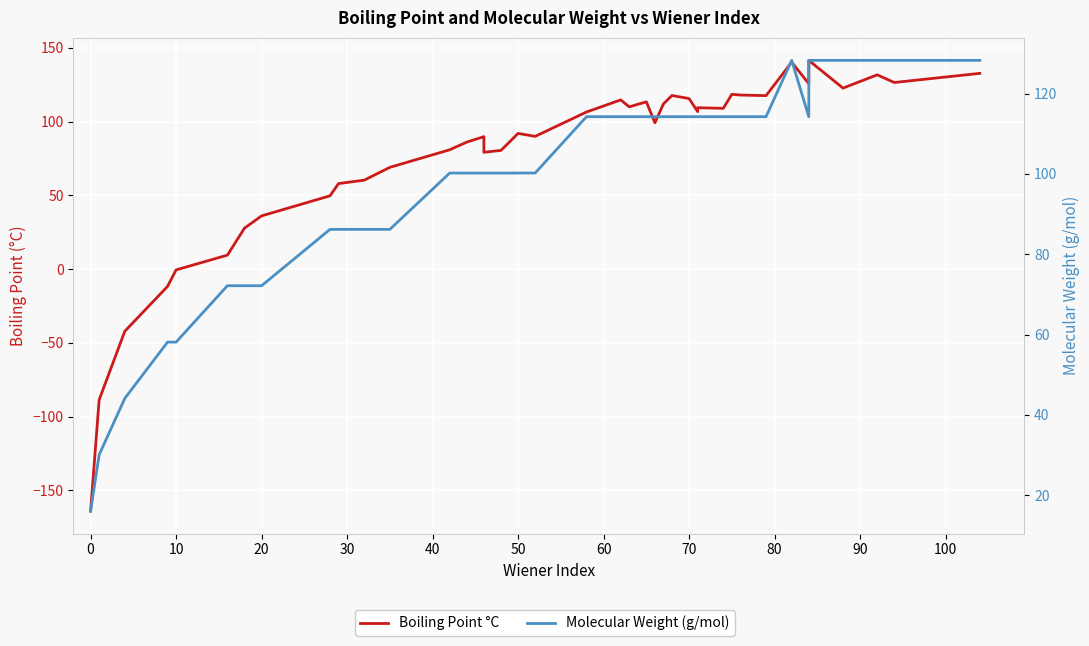

What are all the series names shown in the legend?

Boiling Point °C, Molecular Weight (g/mol)